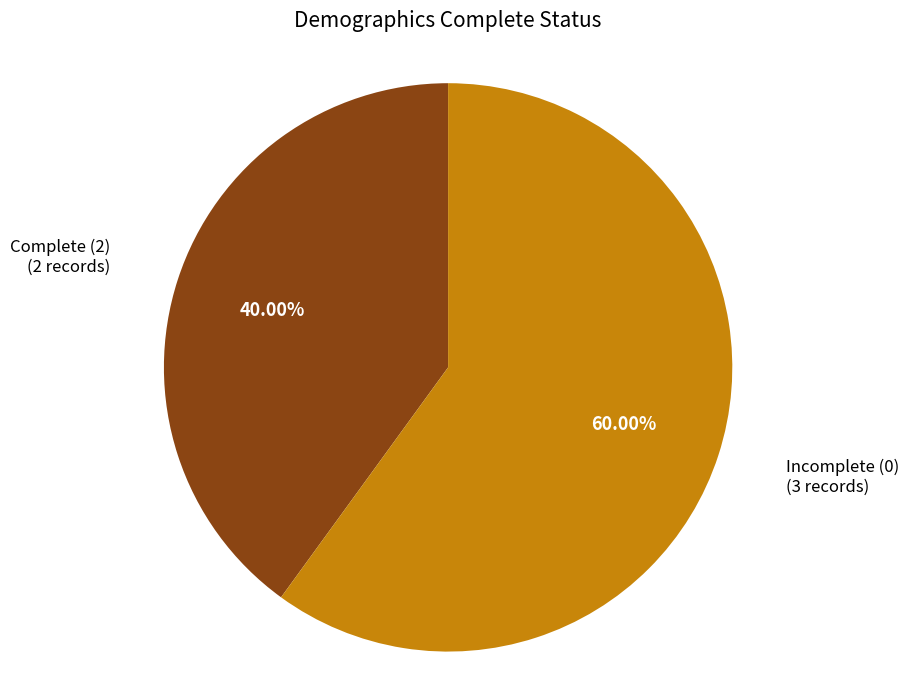

Is there any slice that represents more than half of the pie?

Yes